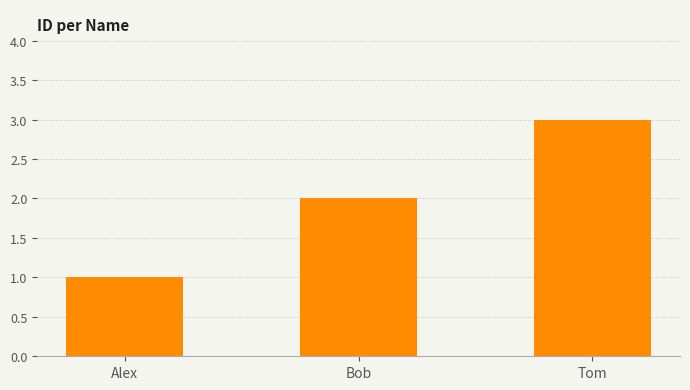

How many data points are less than 2?

1